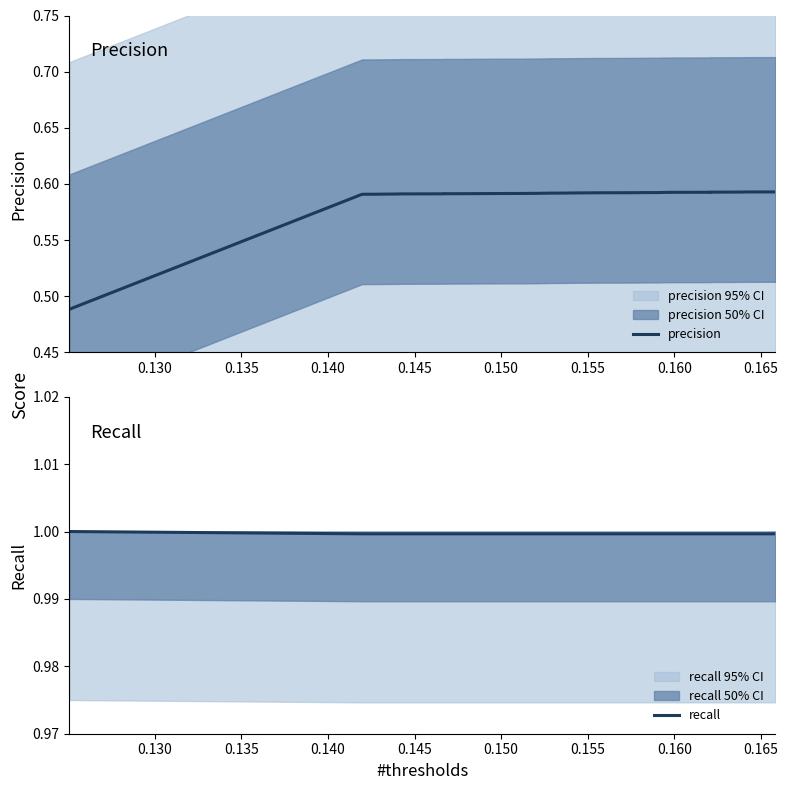

What is the value of the recall point at the 40th from the left?

1.0